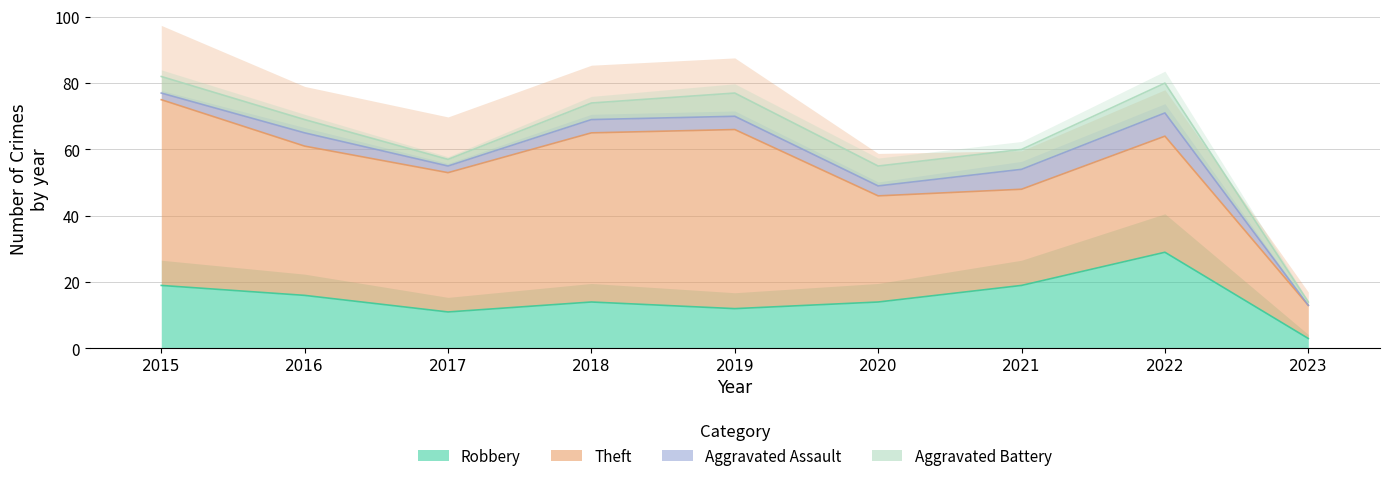

At which category is the sum across all series the highest?

2015